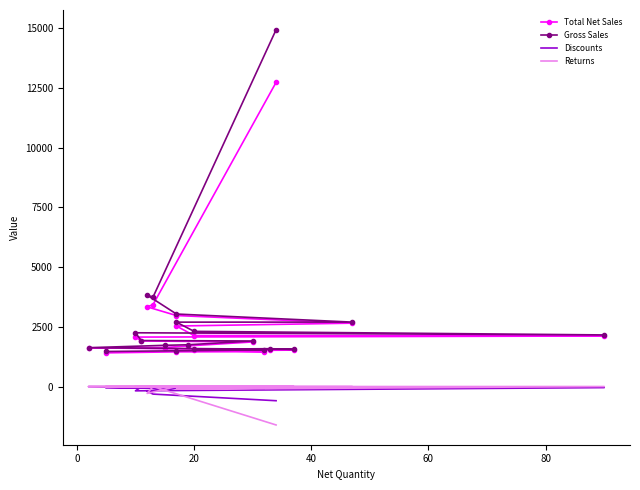

What are all the series names shown in the legend?

Total Net Sales, Gross Sales, Discounts, Returns